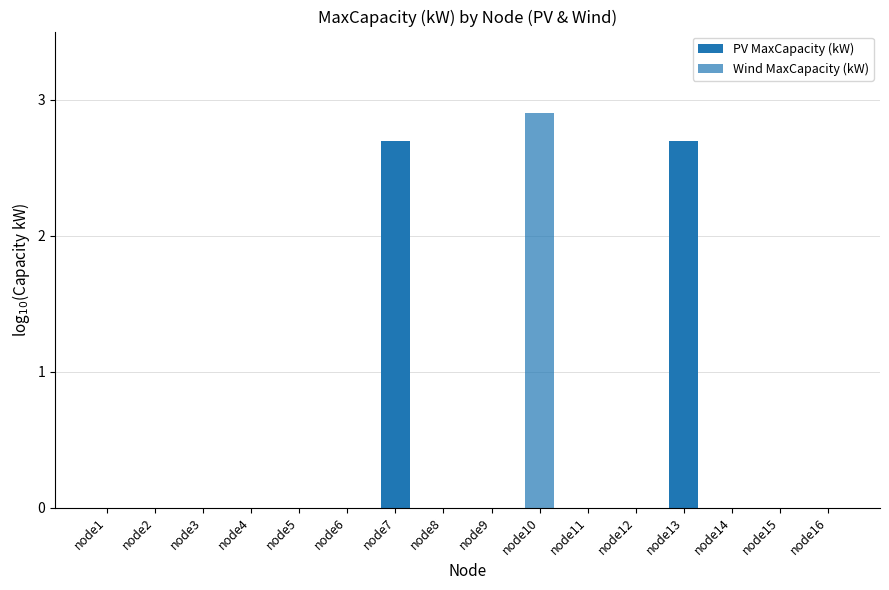

Are the bars horizontal?

No